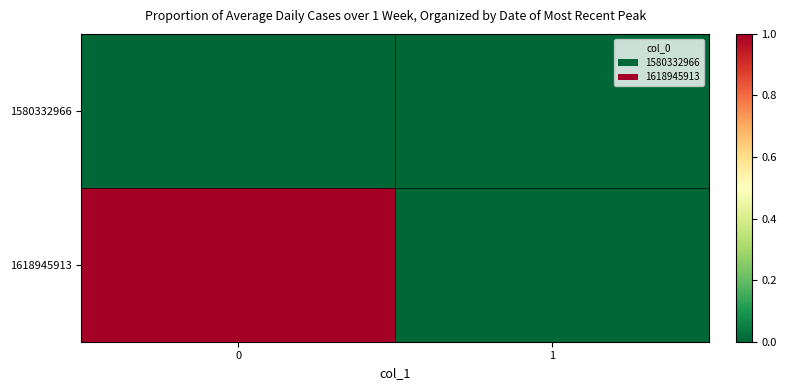

What is the maximum value shown in the chart?

1